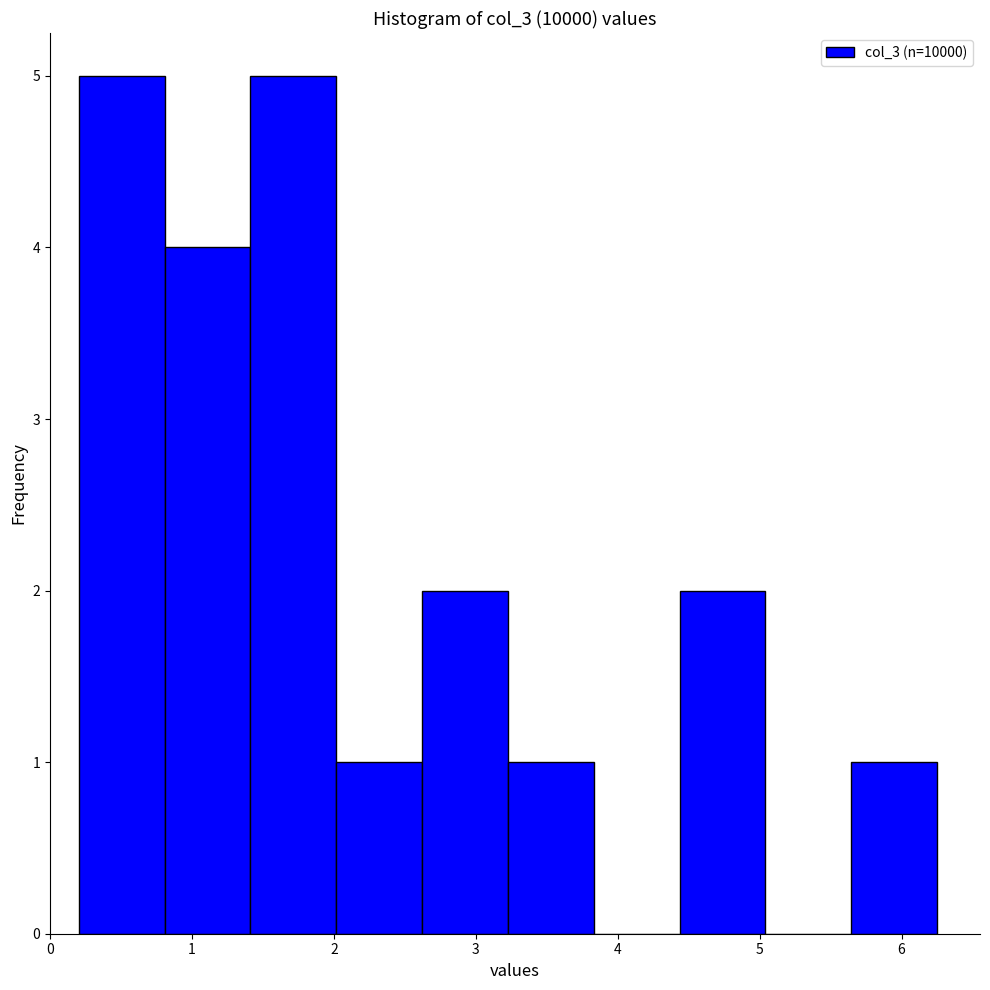

Reading left to right, transcribe this chart: for each bar, give the range it covers on the x-axis and its height. Neither the bar edges nor the heights are printed on the chart, so give them approximately, as read against the axes.

0.2 to 0.8: 5
0.8 to 1.4: 4
1.4 to 2.0: 5
2.0 to 2.6: 1
2.6 to 3.2: 2
3.2 to 3.8: 1
3.8 to 4.4: 0
4.4 to 5.0: 2
5.0 to 5.6: 0
5.6 to 6.3: 1